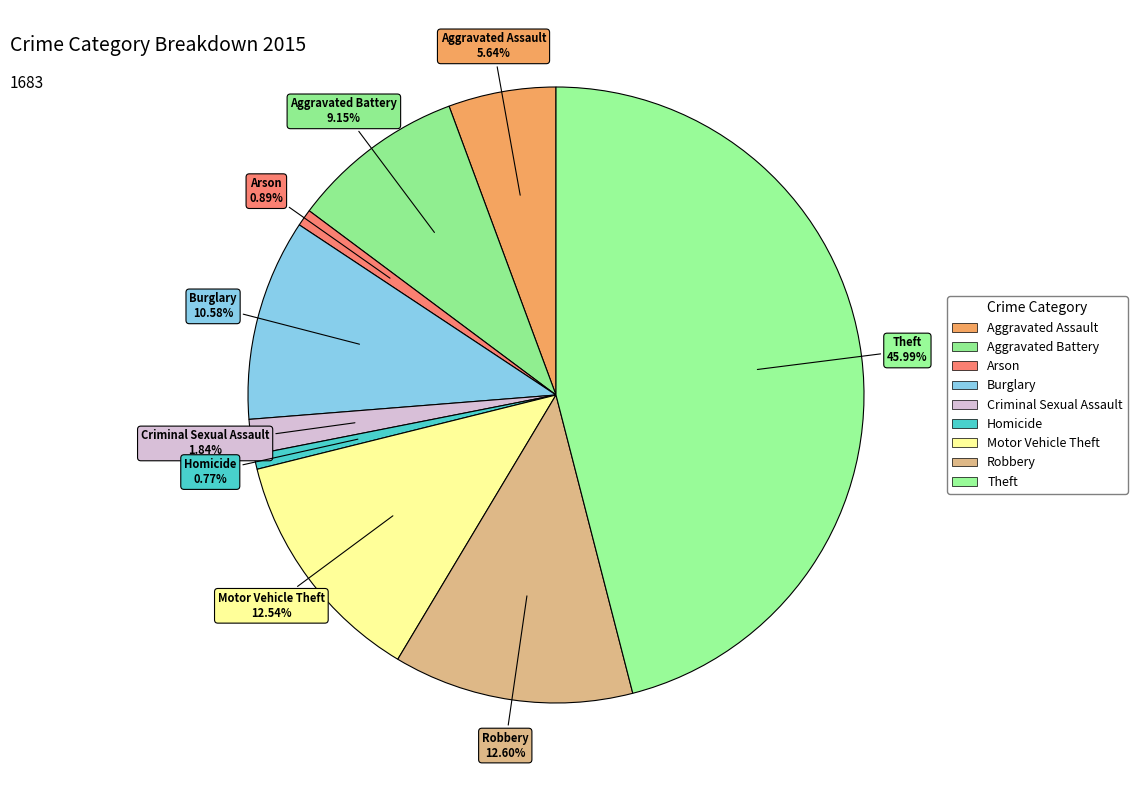

Rank the categories by value from highest to lowest.

Theft, Robbery, Motor Vehicle Theft, Burglary, Aggravated Battery, Aggravated Assault, Criminal Sexual Assault, Arson, Homicide